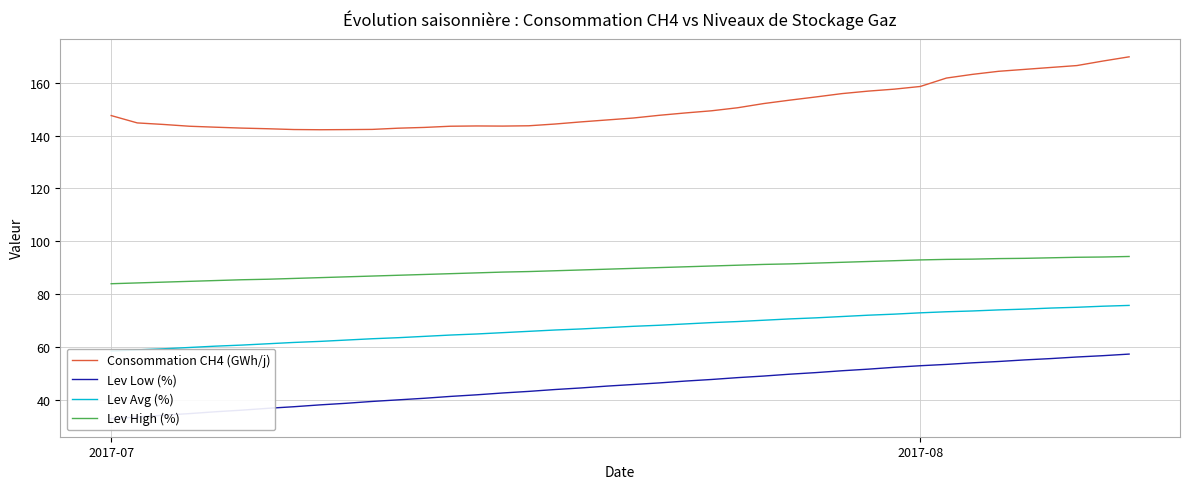

Does the chart have visible grid lines?

Yes